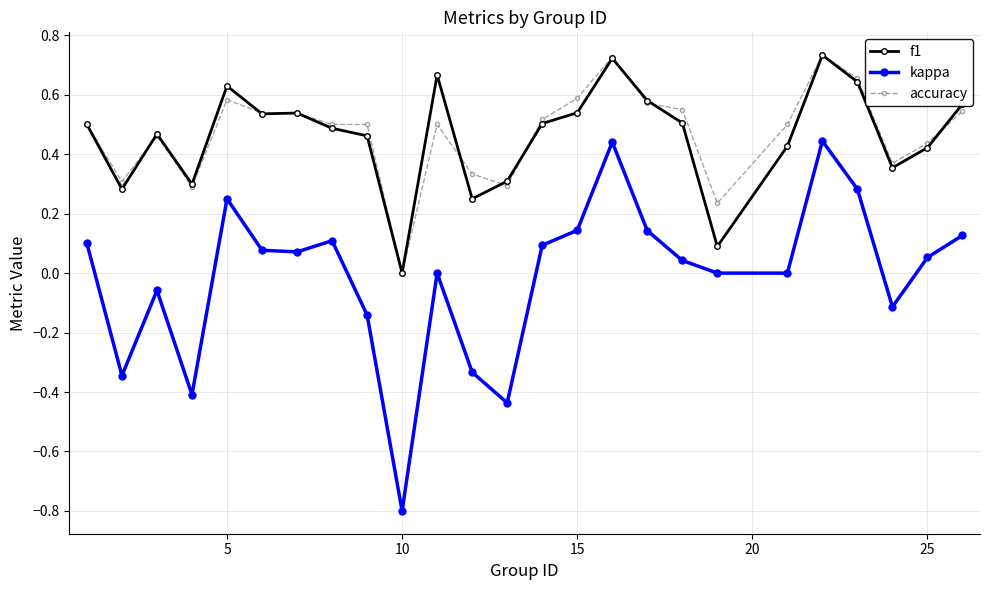

True or false: kappa has more than 1 points higher than both neighbors.

True